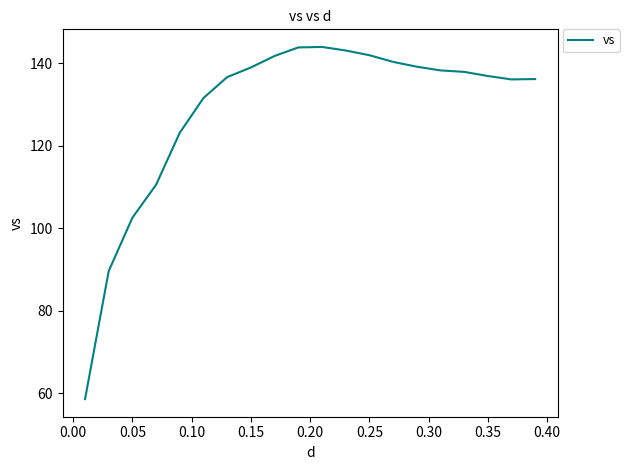

What is the difference between the maximum and minimum values?

85.3